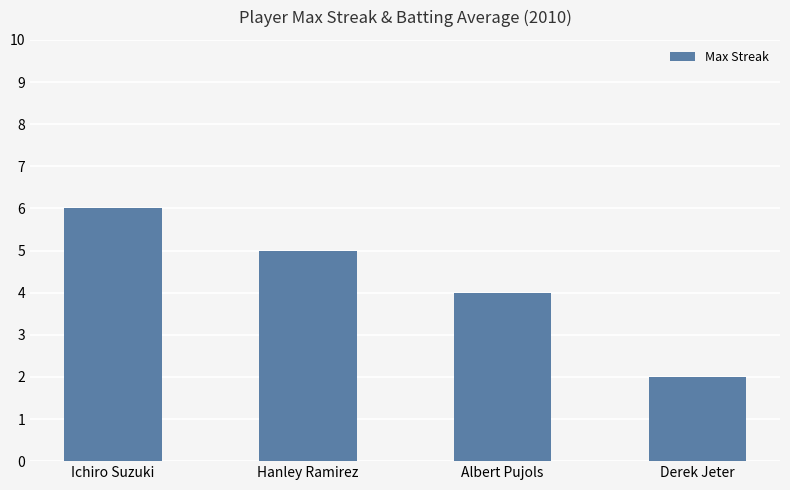

Where does the data first go above 5?

Ichiro Suzuki